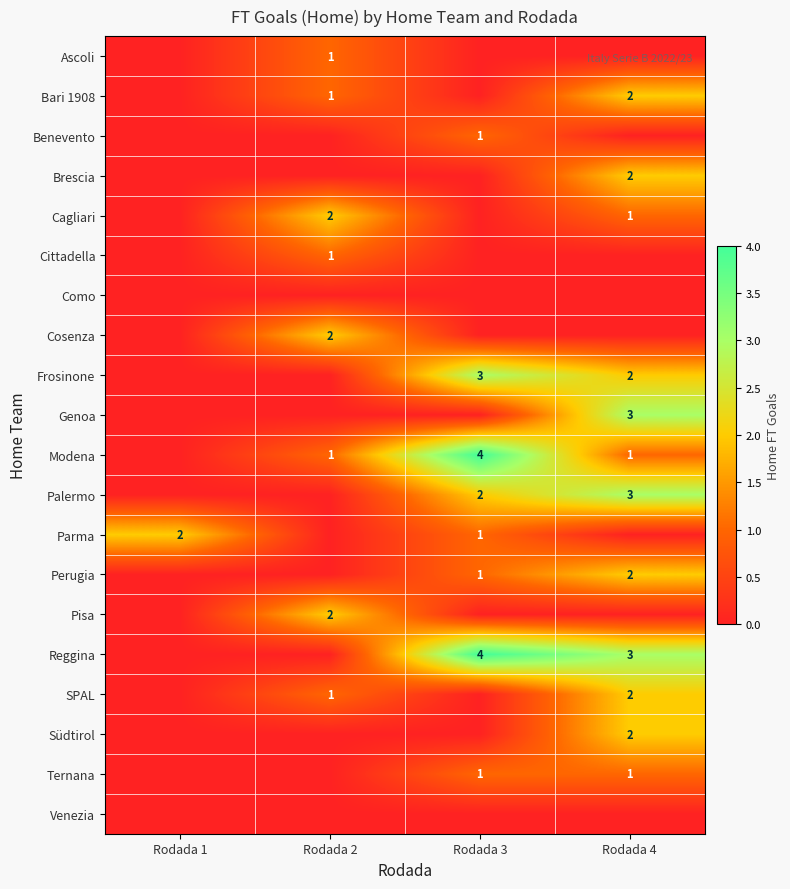

The SPAL series shows 1 at Rodada 2. True or false?

True